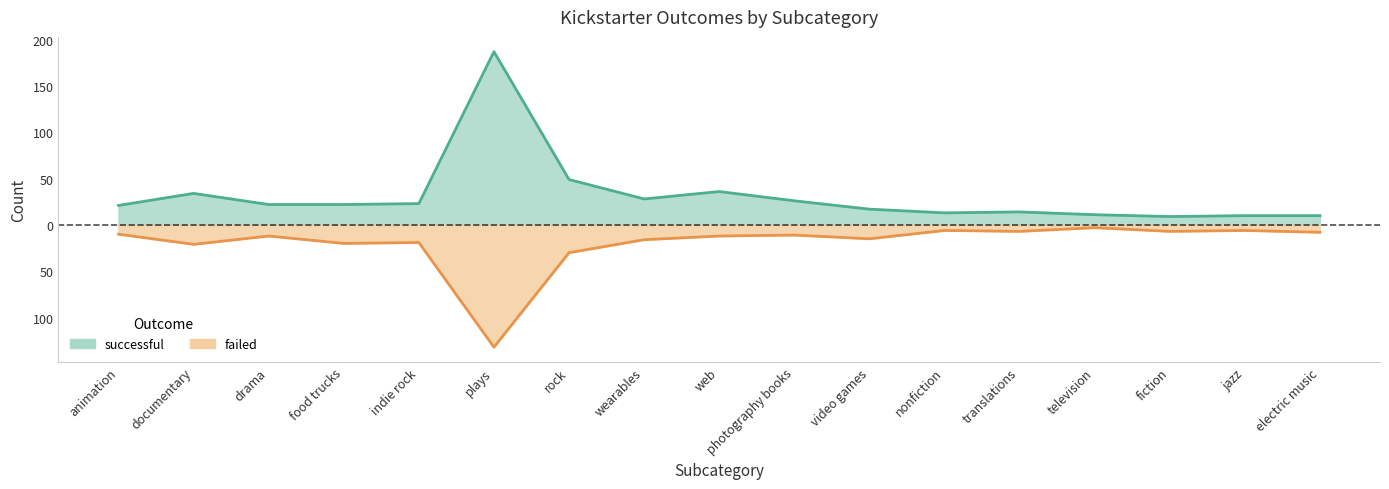

At which category does failed reach its first local peak?

drama